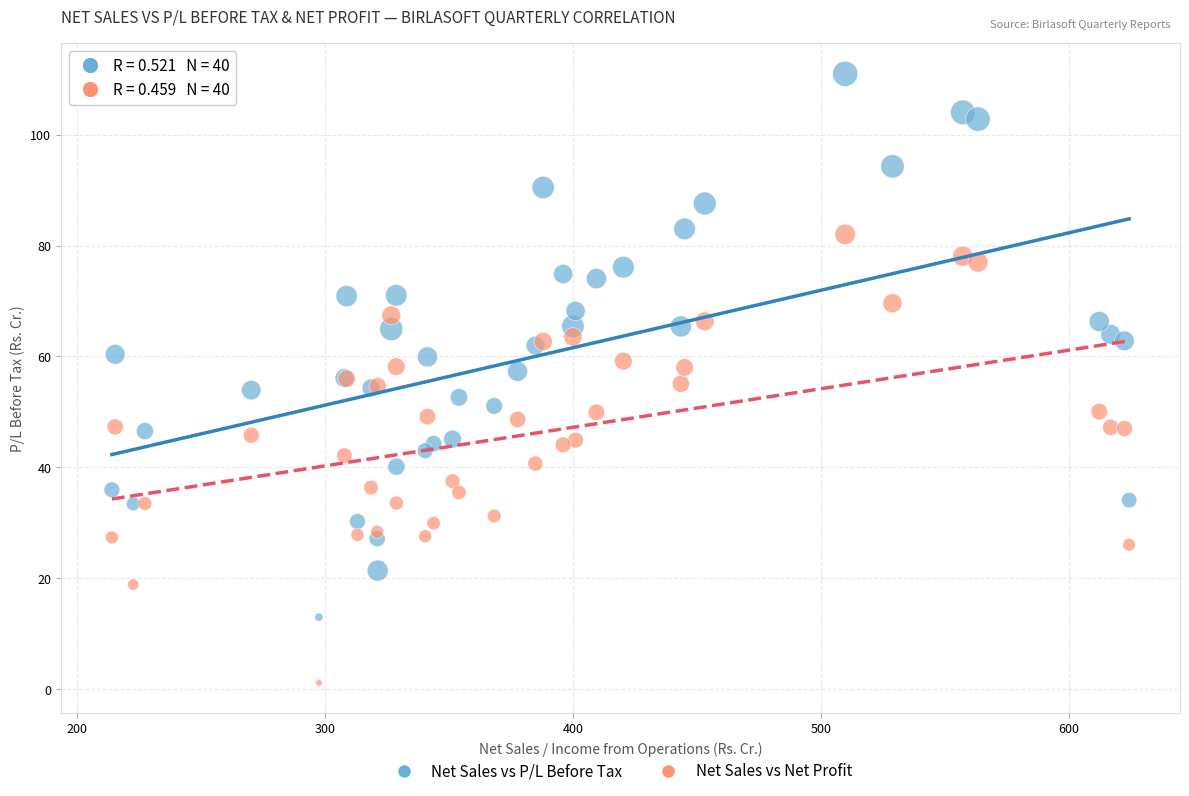

What are all the series names shown in the legend?

Net Sales vs P/L Before Tax, Net Sales vs Net Profit